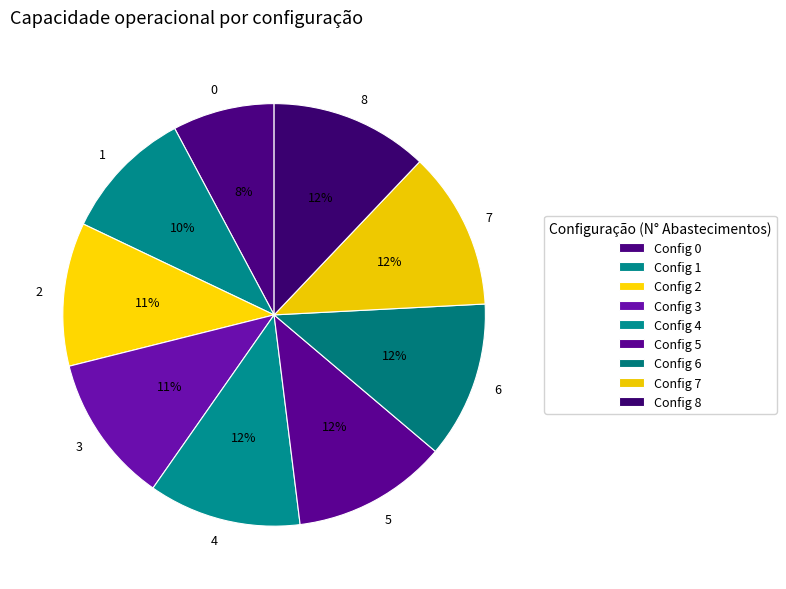

True or false: 4 accounts for 12% of the total.

True